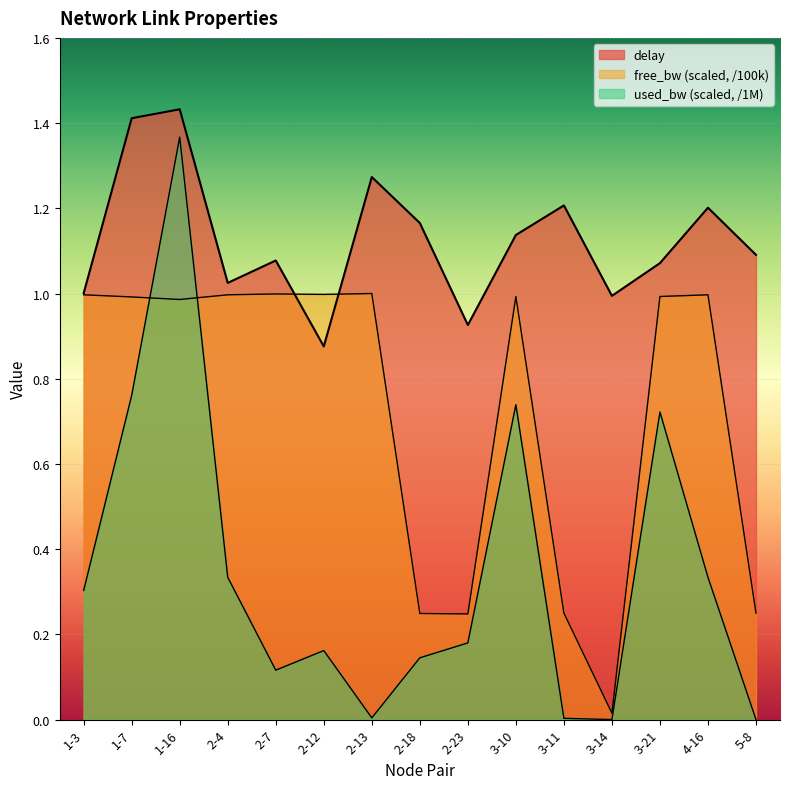

The free_bw_scaled series shows 1.4 at 2-4. True or false?

False